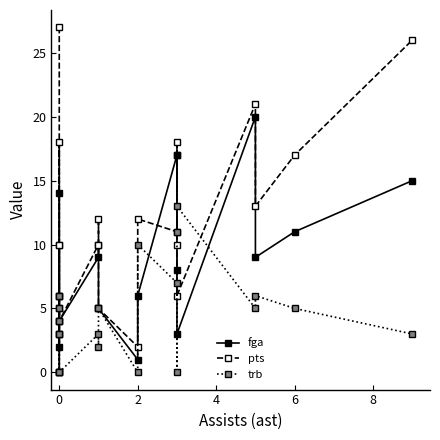

Rank the series by their average value, from highest to lowest.

pts, fga, trb